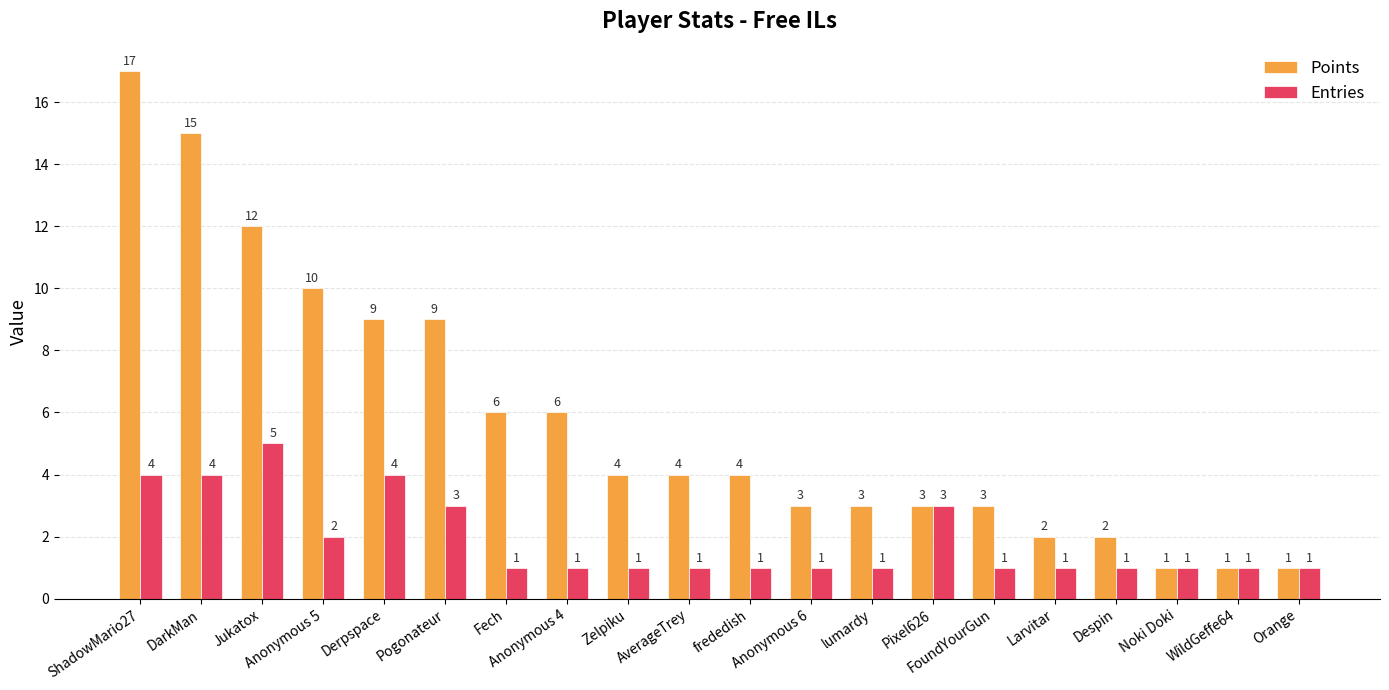

The Entries series shows 1 at Pixel626. True or false?

False